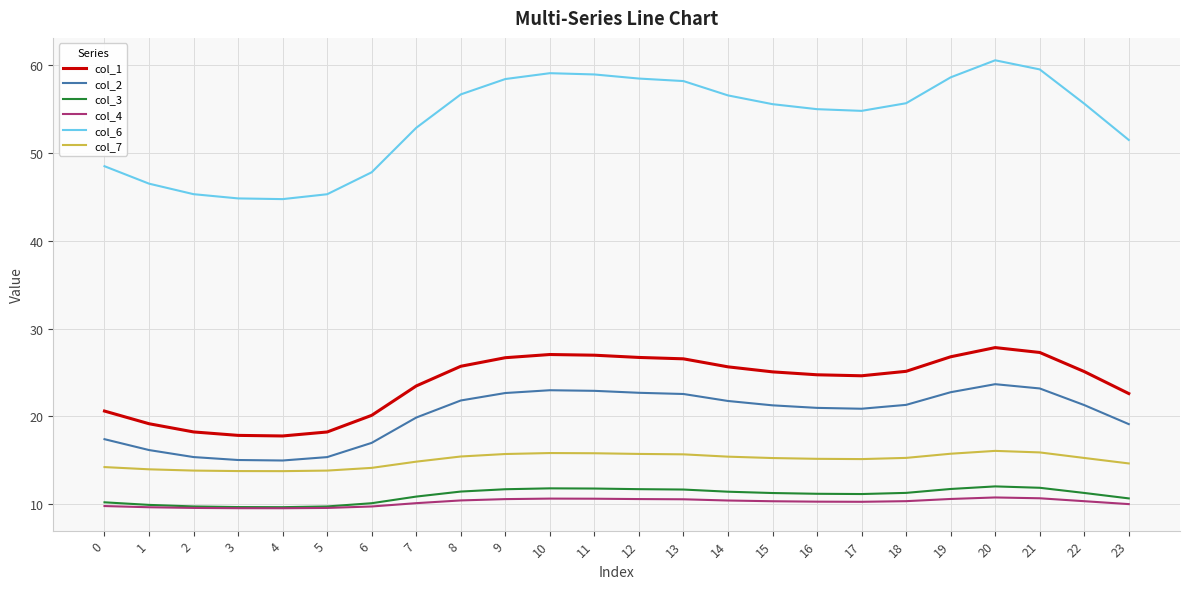

Count the number of categories in the chart.

24